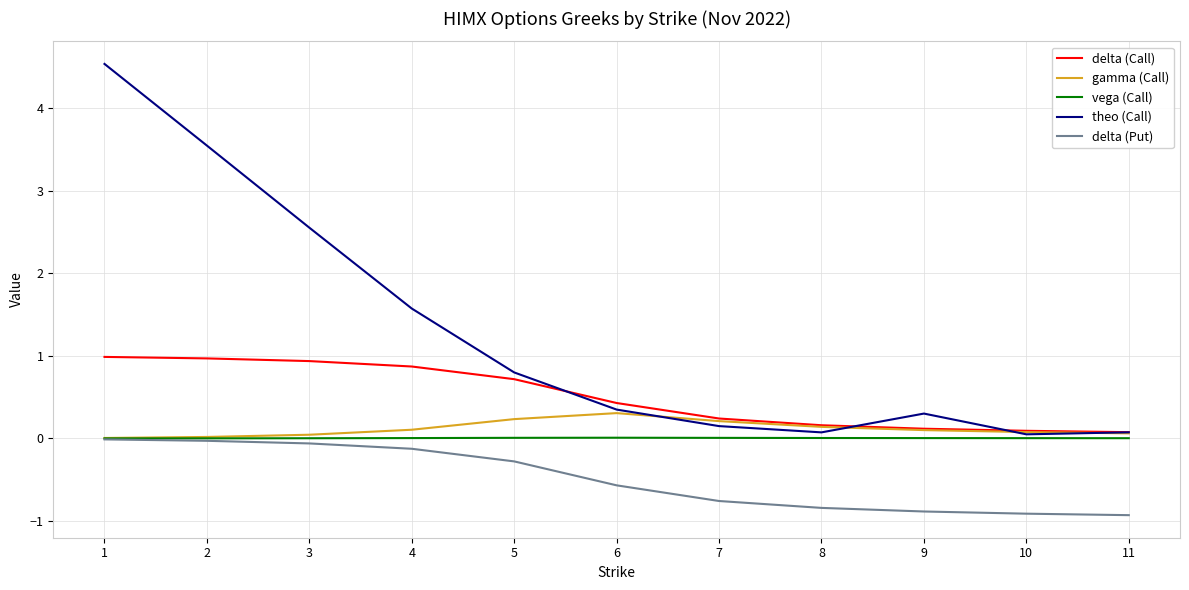

What is the maximum value shown in the chart?

4.5